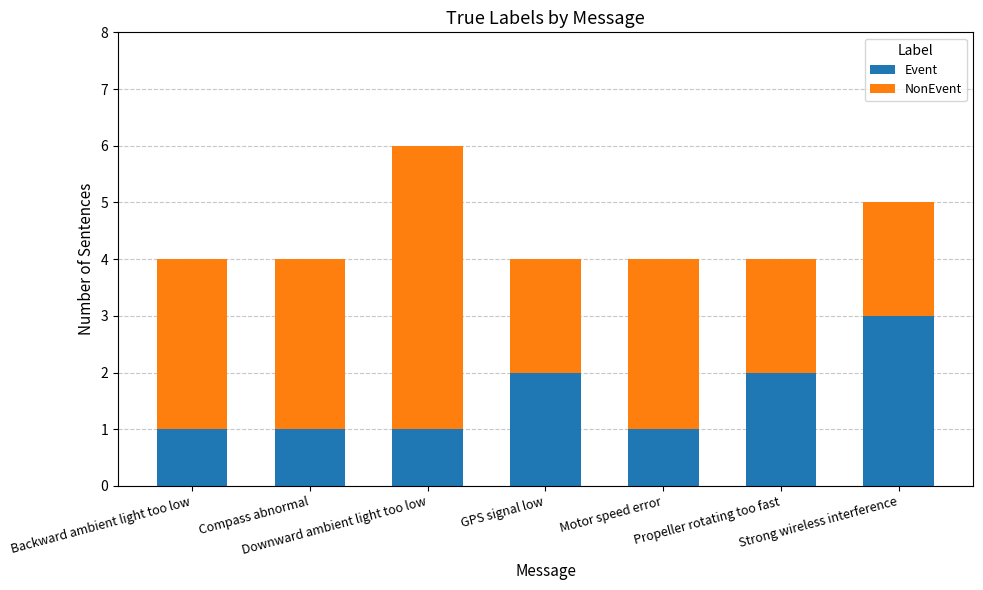

How many Event values are between 1 and 2?

6